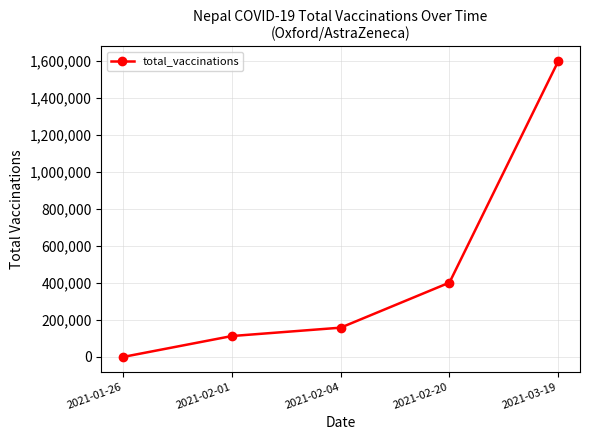

Which has a higher value, 2021-02-01 or 2021-03-19?

2021-03-19